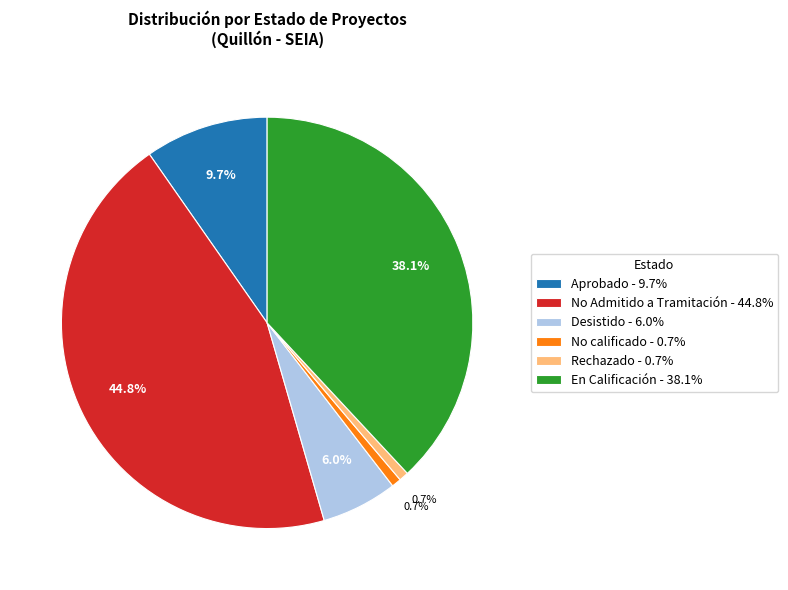

How much of the chart is everything except Aprobado - 9.7%?

90.3%